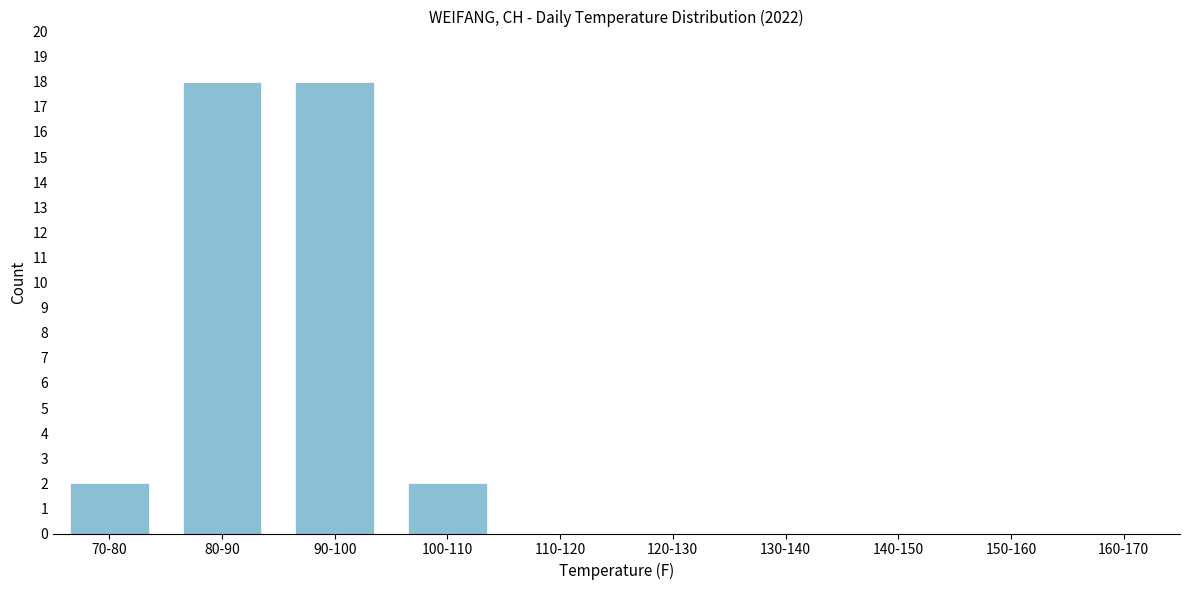

Reading left to right, extract all data points from this chart.

70-80=2	80-90=18	90-100=18	100-110=2	110-120=0	120-130=0	130-140=0	140-150=0	150-160=0	160-170=0